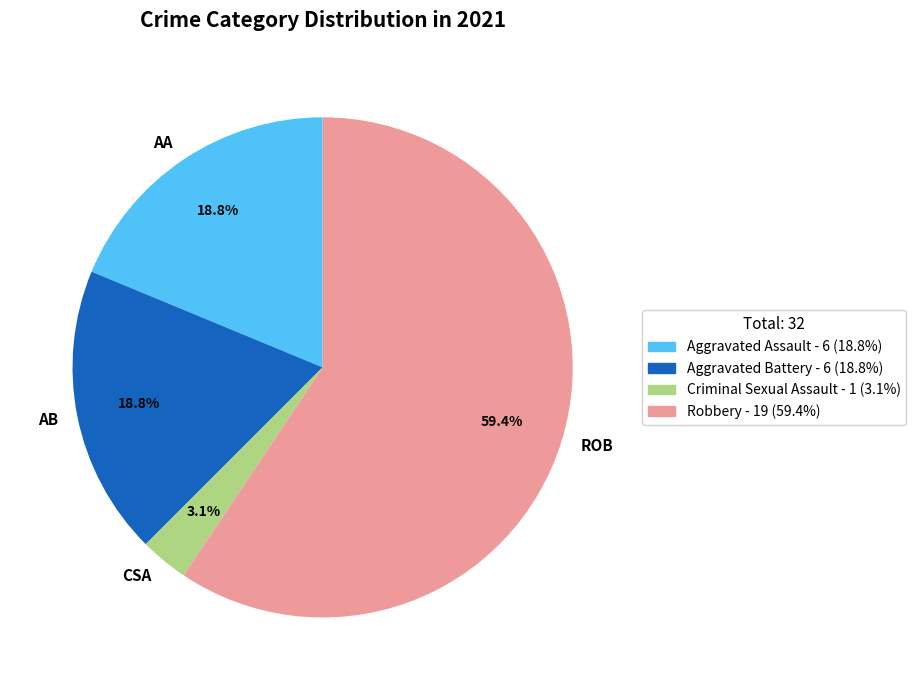

Is there any slice that represents more than half of the pie?

Yes